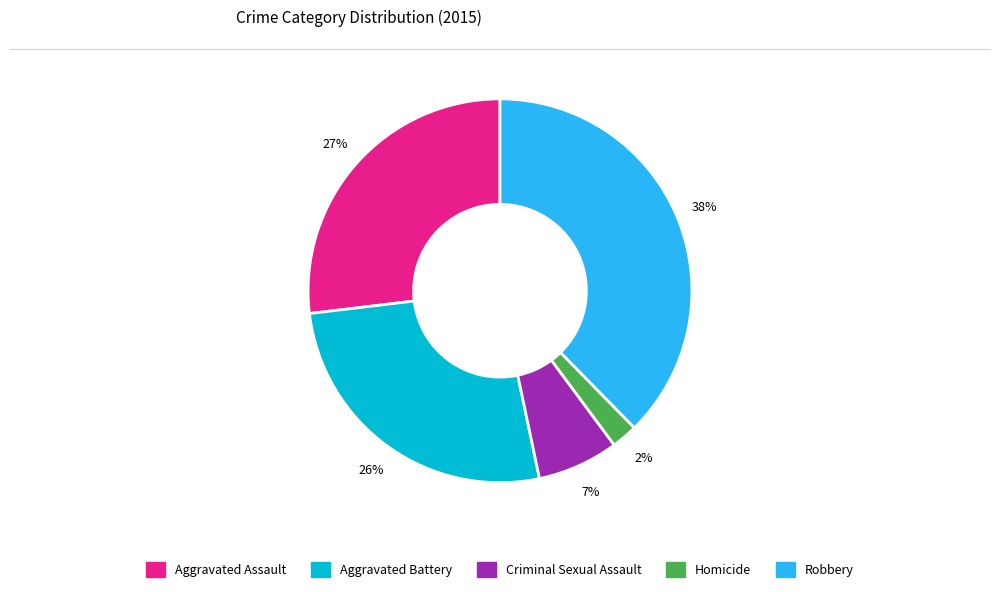

What percentage is the Robbery slice, to the nearest percent?

38%